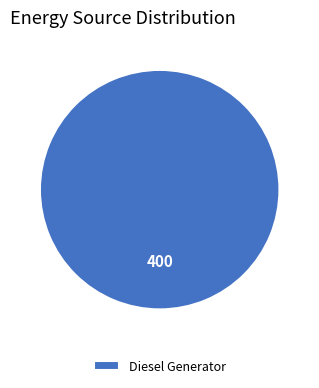

The Diesel Generator slice represents 100% of the pie. True or false?

True